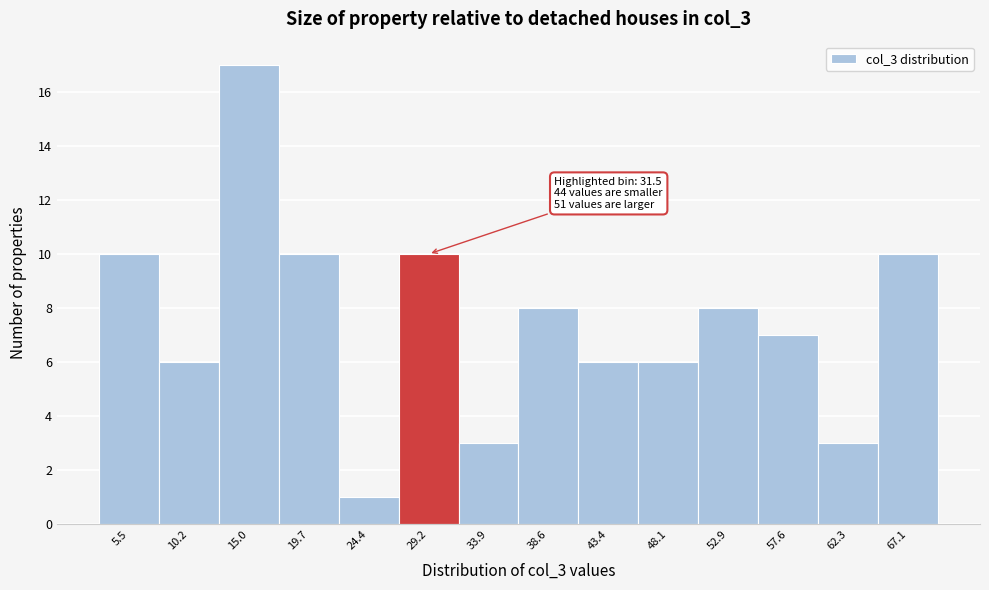

Reading right to left, extract all data points from this chart.

67.1=10	62.3=3	57.6=7	52.9=8	48.1=6	43.4=6	38.6=8	33.9=3	29.2=10	24.4=1	19.7=10	15.0=17	10.2=6	5.5=10